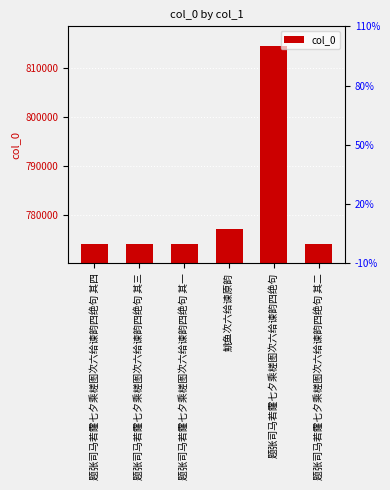

Which has a higher value, 题张司马若霳七夕乘槎图次六给谏韵四绝句 or 题张司马若霳七夕乘槎图次六给谏韵四绝句 其三?

题张司马若霳七夕乘槎图次六给谏韵四绝句